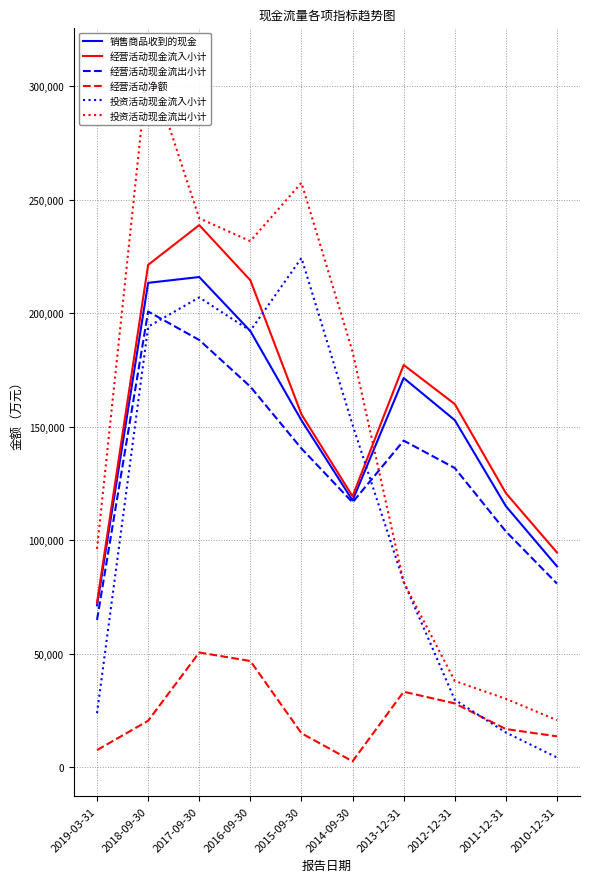

Which category has the highest value in the 投资活动现金流入小计 series?

2015-09-30